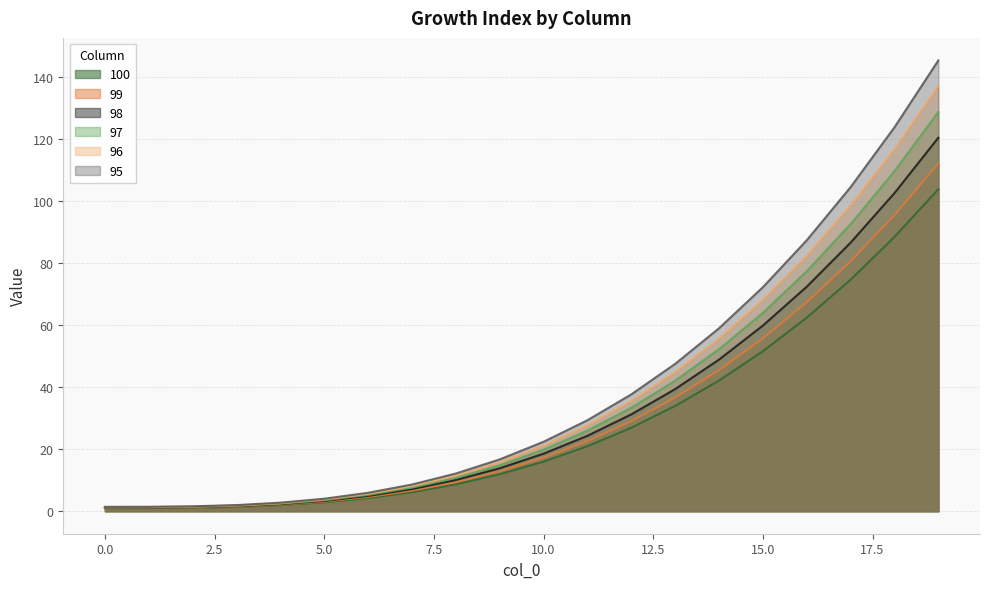

Reading left to right, list all the values displayed in this chart.

100: 0=1.0	1=1.0	2=1.1	3=1.4	4=2.0	5=2.9	6=4.2	7=6.1	8=8.7	9=11.9	10=16.0	11=21.0	12=26.9	13=34.0	14=42.2	15=51.6	16=62.4	17=74.7	18=88.5	19=103.9
99: 0=1.1	1=1.1	2=1.2	3=1.5	4=2.1	5=3.1	6=4.6	7=6.6	8=9.4	9=12.9	10=17.3	11=22.6	12=29.1	13=36.7	14=45.5	15=55.8	16=67.4	17=80.7	18=95.6	19=112.2
98: 0=1.2	1=1.2	2=1.3	3=1.6	4=2.3	5=3.3	6=4.9	7=7.1	8=10.1	9=13.8	10=18.6	11=24.3	12=31.2	13=39.4	14=48.9	15=59.9	16=72.4	17=86.6	18=102.6	19=120.5
97: 0=1.2	1=1.3	2=1.4	3=1.7	4=2.4	5=3.6	6=5.3	7=7.6	8=10.8	9=14.8	10=19.8	11=26.0	12=33.4	13=42.1	14=52.3	15=64.0	16=77.4	17=92.6	18=109.7	19=128.8
96: 0=1.3	1=1.3	2=1.5	3=1.9	4=2.6	5=3.8	6=5.6	7=8.1	8=11.5	9=15.8	10=21.1	11=27.7	12=35.5	13=44.8	14=55.7	15=68.1	16=82.4	17=98.6	18=116.8	19=137.1
95: 0=1.4	1=1.4	2=1.6	3=2.0	4=2.7	5=4.0	6=5.9	7=8.6	8=12.2	9=16.7	10=22.4	11=29.4	12=37.7	13=47.5	14=59.0	15=72.3	16=87.4	17=104.6	18=123.9	19=145.4